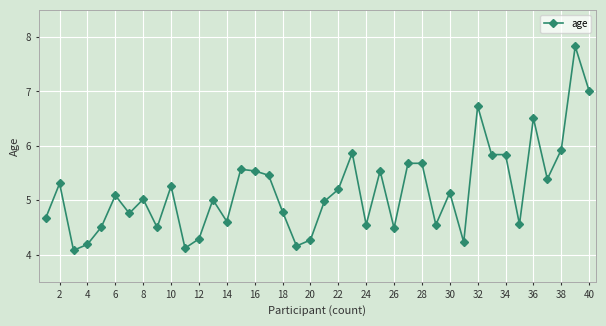

What is the sum of all values?

206.8